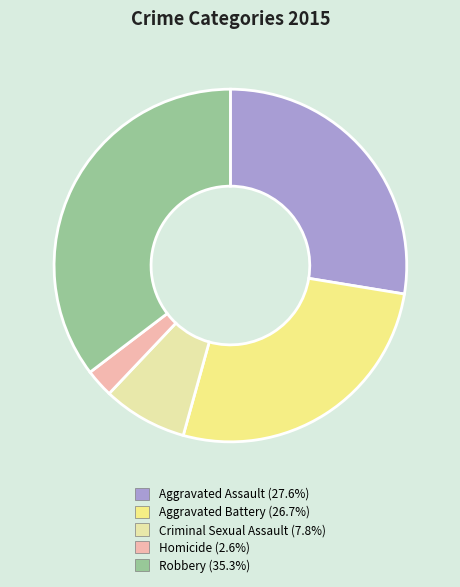

What is the total percentage of Homicide and Aggravated Battery?

29.3%